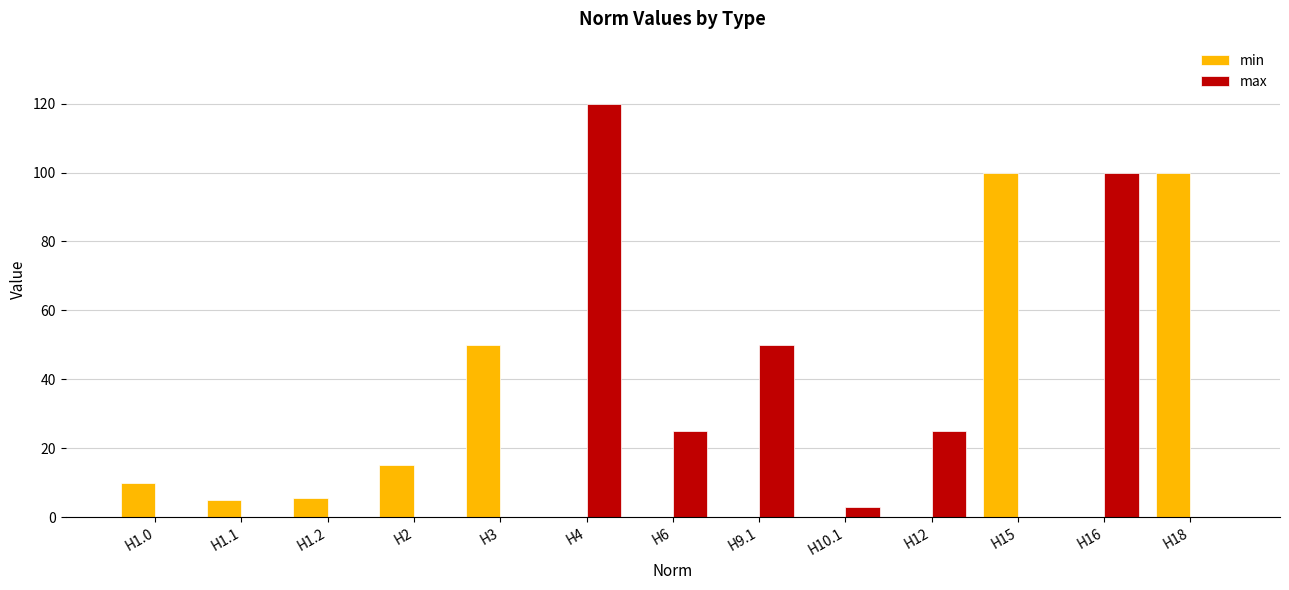

Which series has the largest range (max minus min)?

max